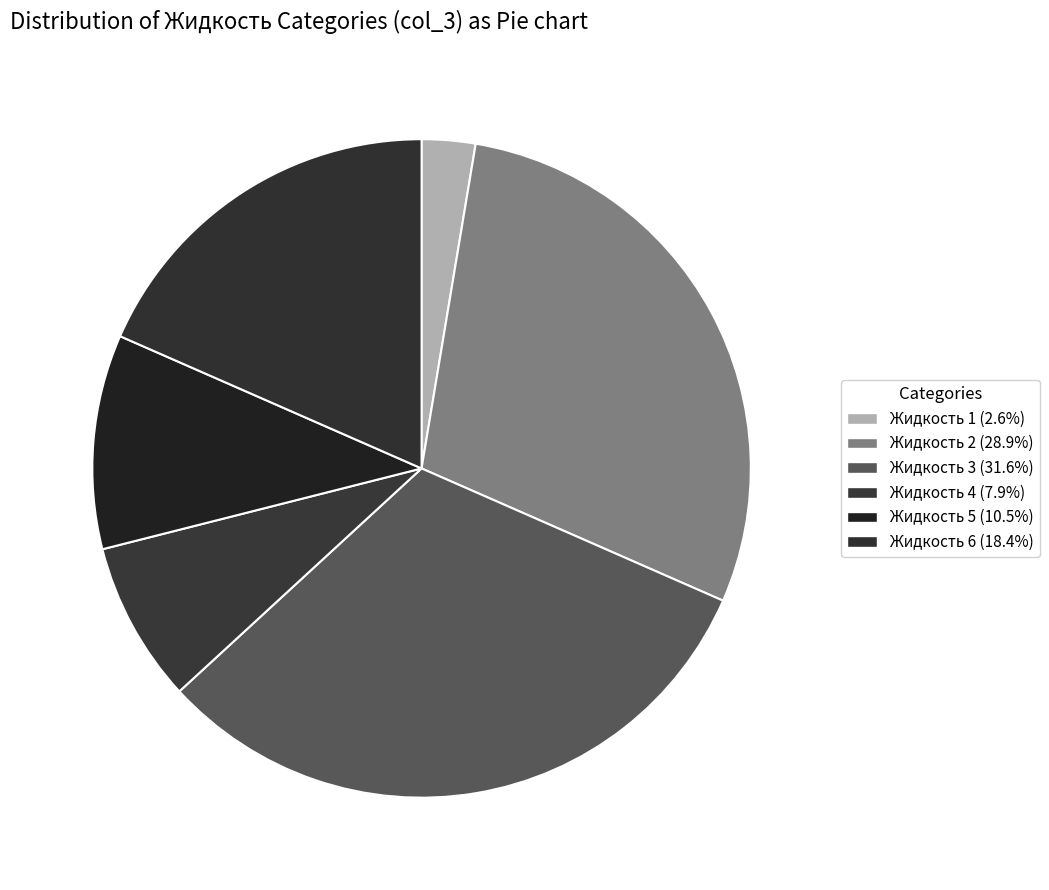

To the nearest percent, what is the difference between the Жидкость 1 and Жидкость 2 slice percentages?

26%